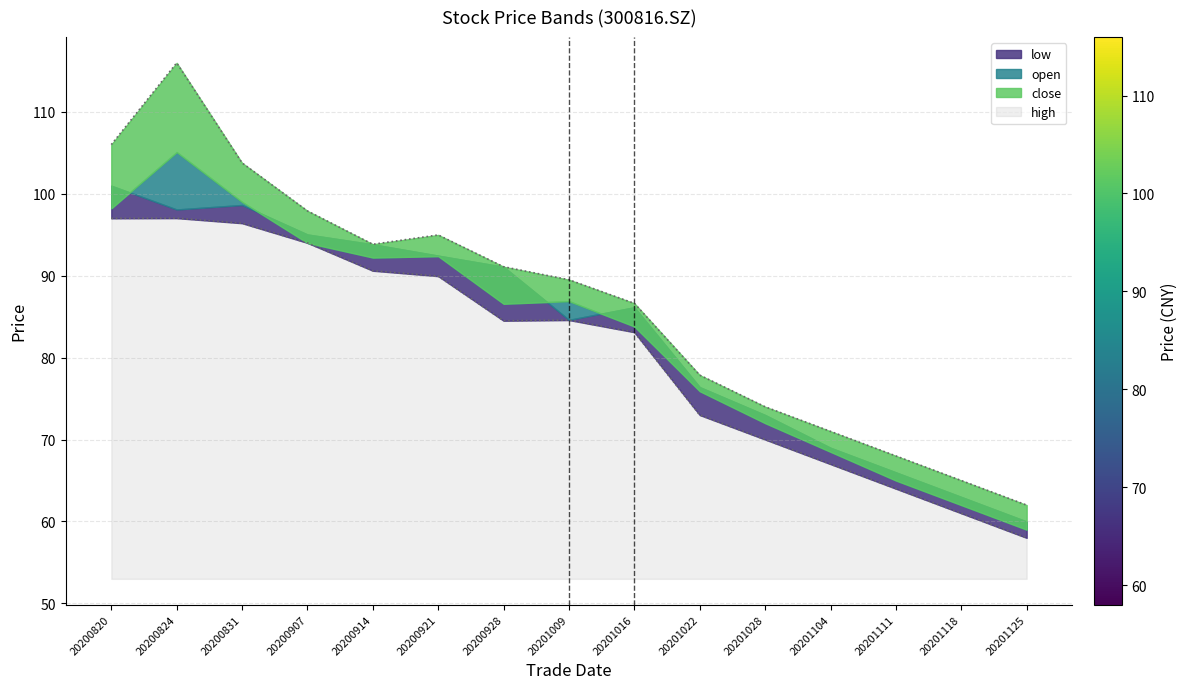

True or false: close and high cross at least once.

False